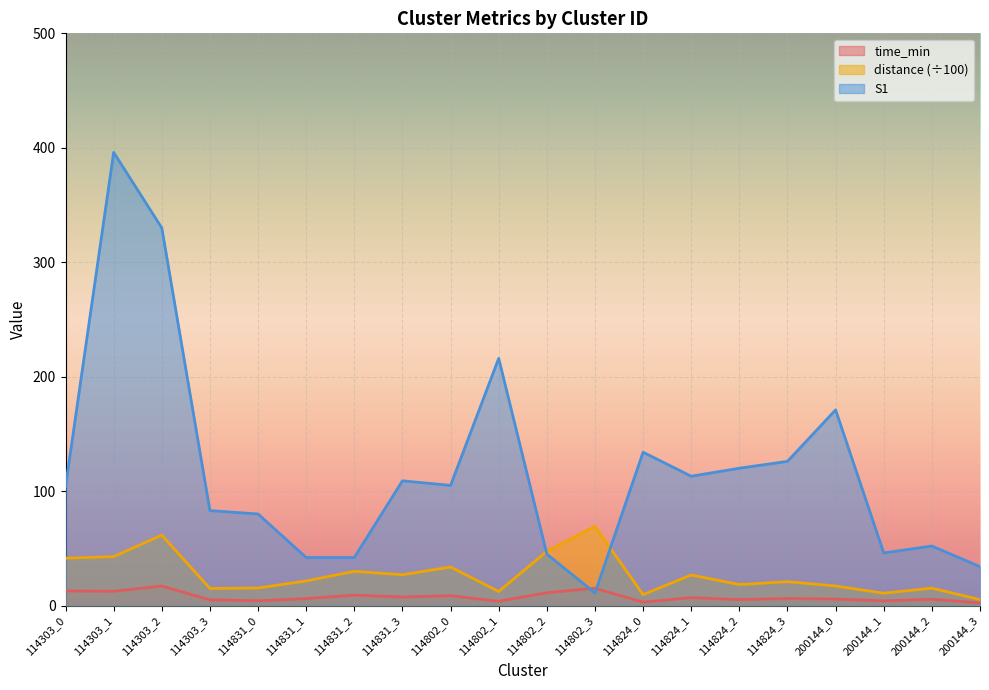

Rank the series by their average value, from lowest to highest.

time_min, distance (÷100), S1